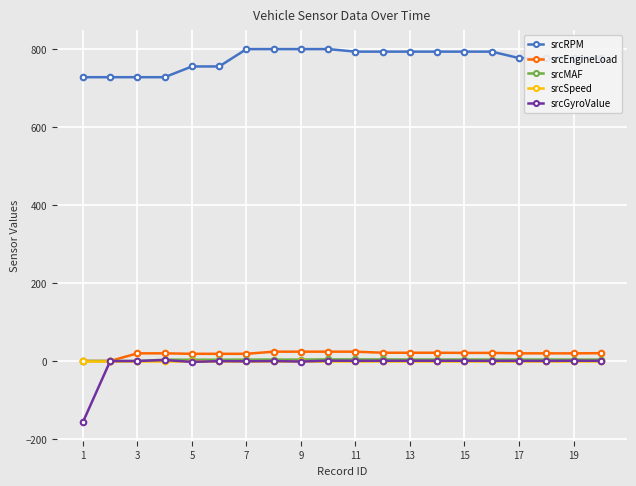

Is this an area chart (filled region under the line)?

No